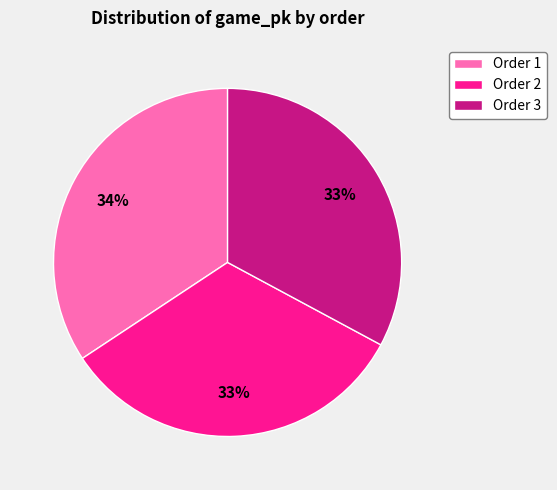

Is the sum of Order 1 and Order 2 greater than half?

Yes